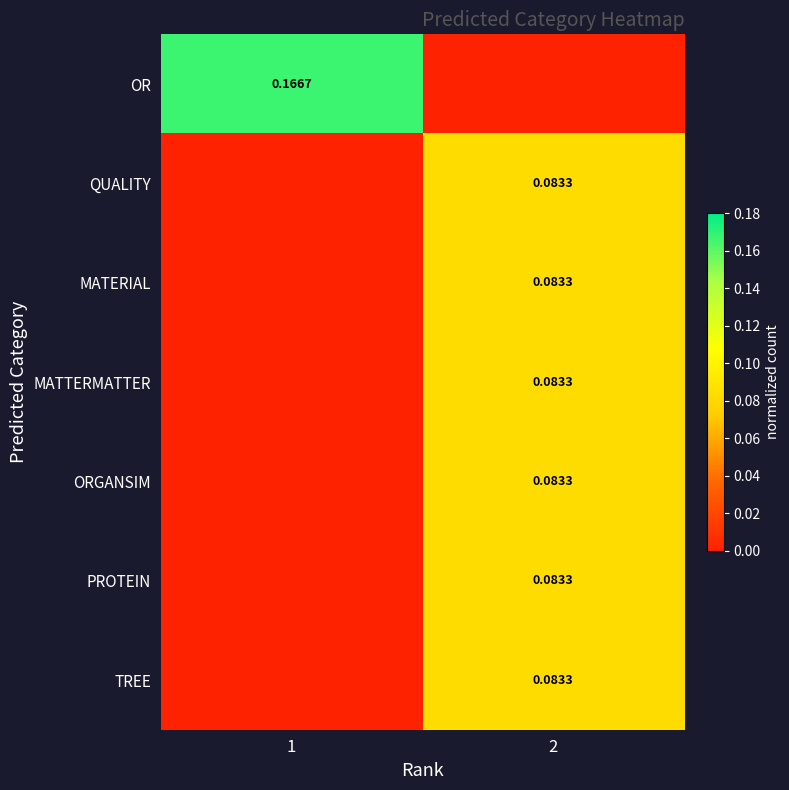

The TREE series shows 0.1 at 2. True or false?

True